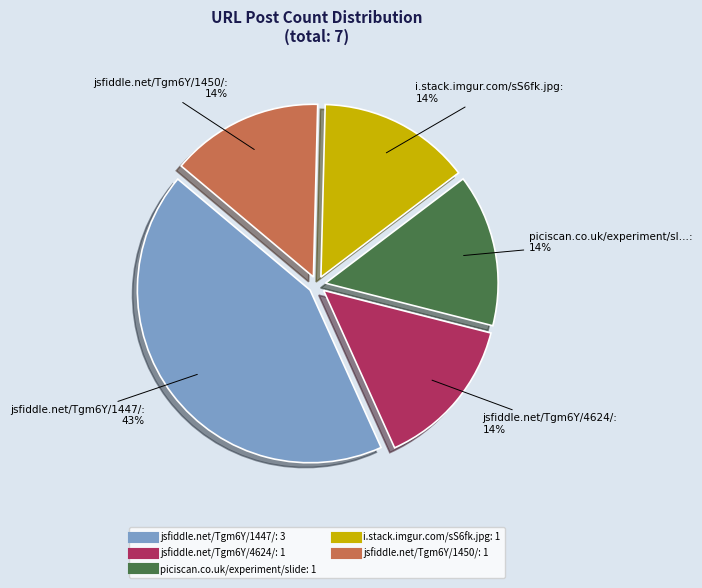

To the nearest percent, what portion does jsfiddle.net/Tgm6Y/1450/ represent?

14%